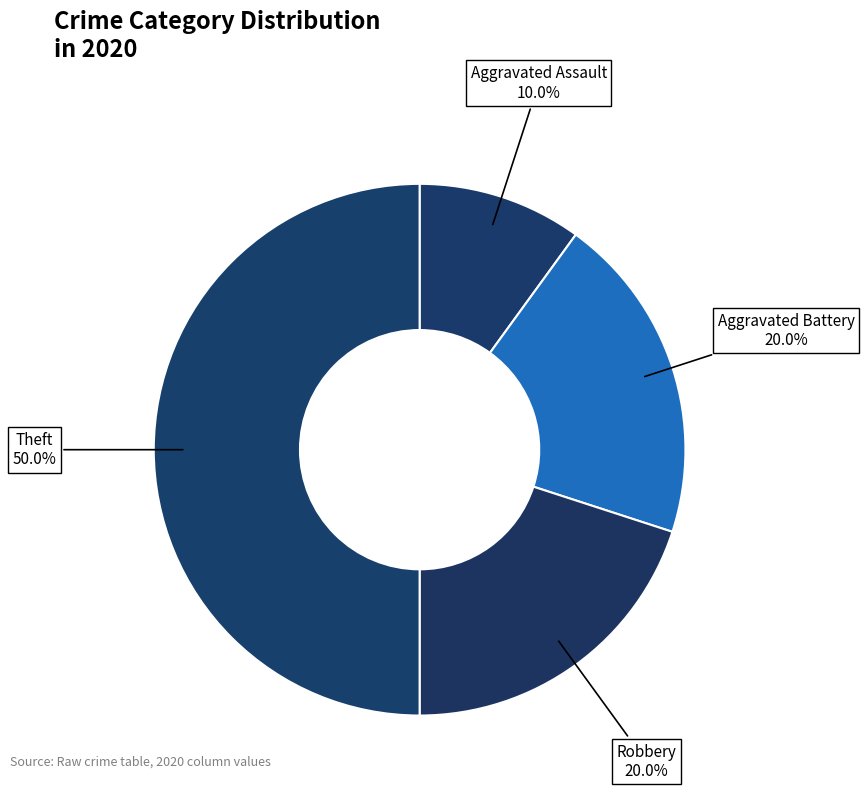

Does Aggravated Assault represent more than half of the total?

No